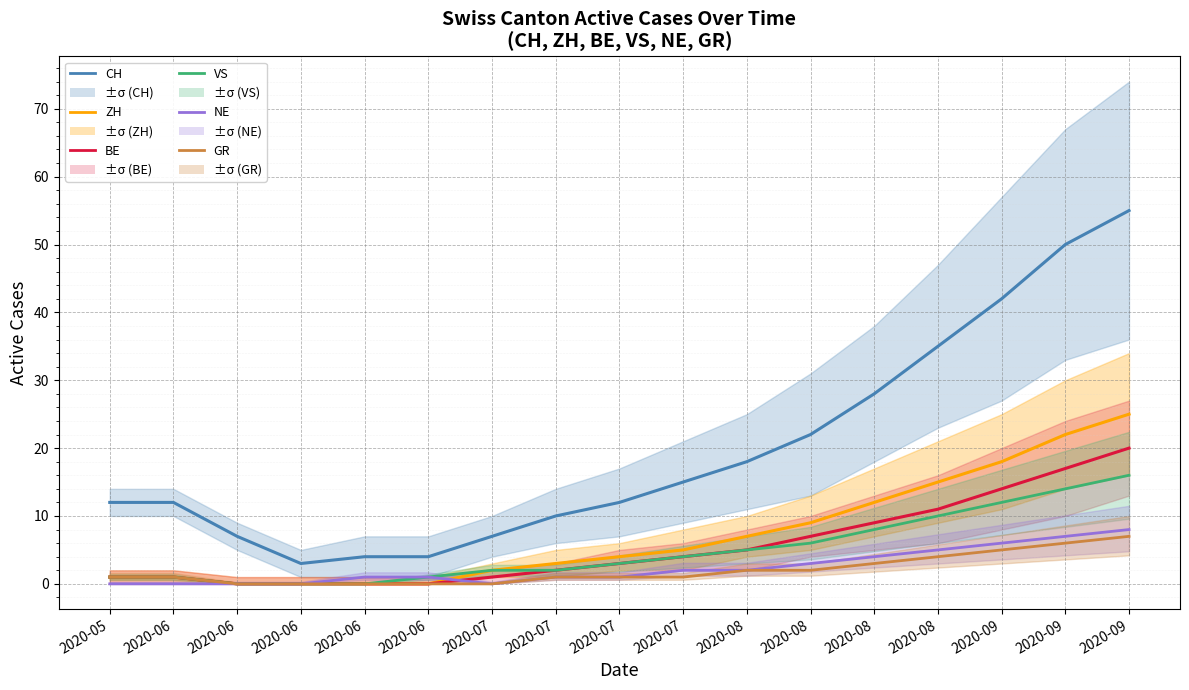

How many data points in GR are above 1?

7